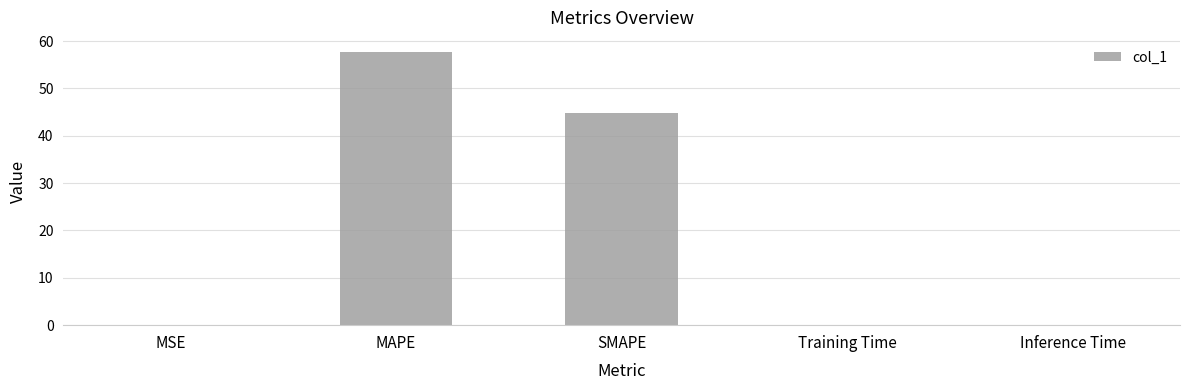

What is the change in value from MAPE to Inference Time?

-57.8